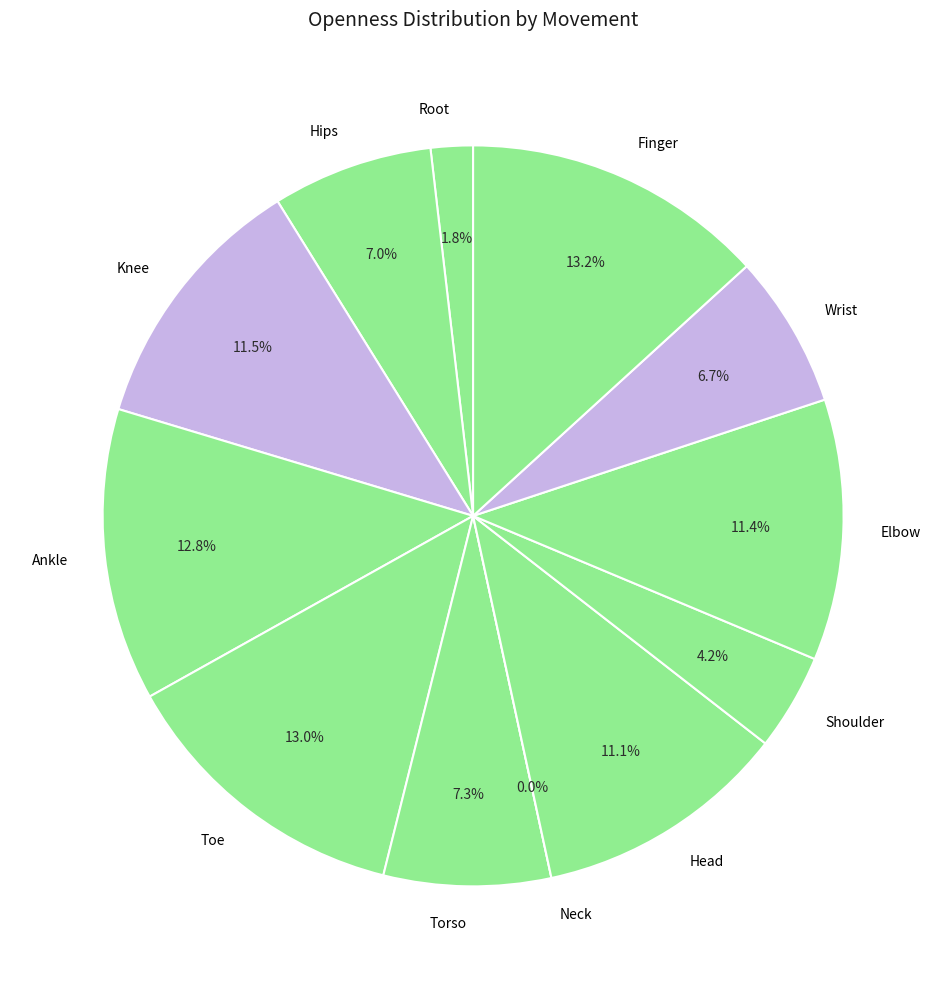

Count the number of slices in the pie.

12